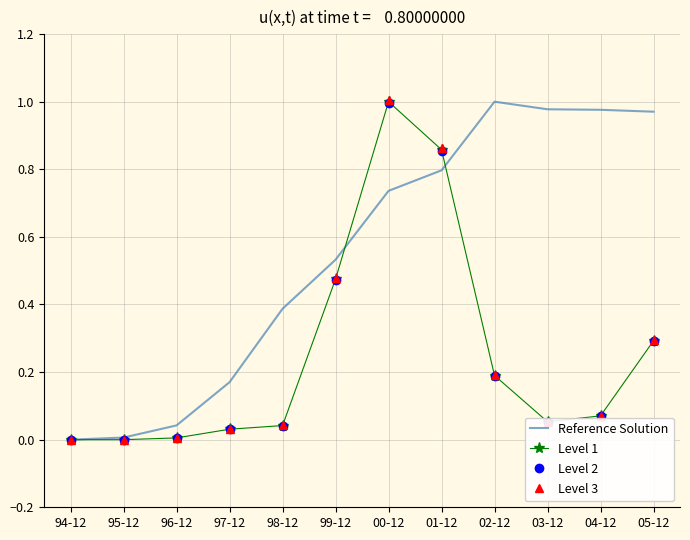

Is it true that Level 1 equals 0.2 at 02-12?

True